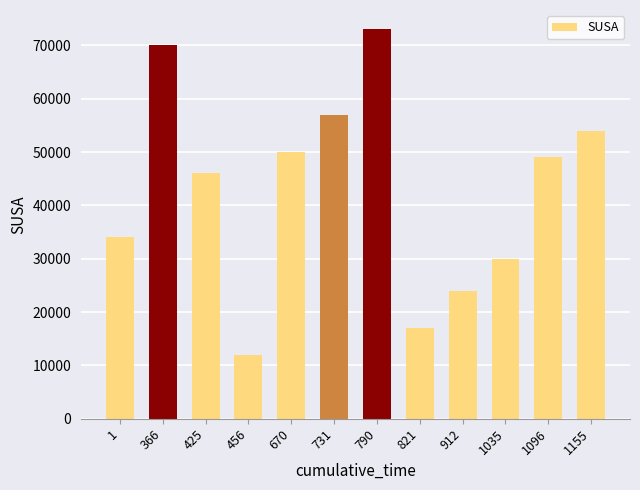

What is the smallest value displayed?

12000